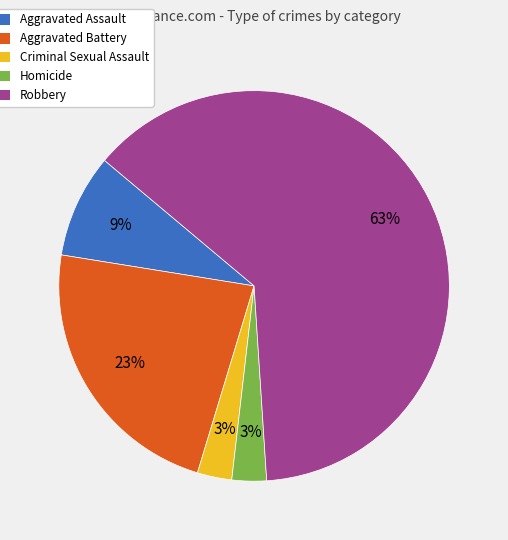

Does any single category account for the majority?

Yes